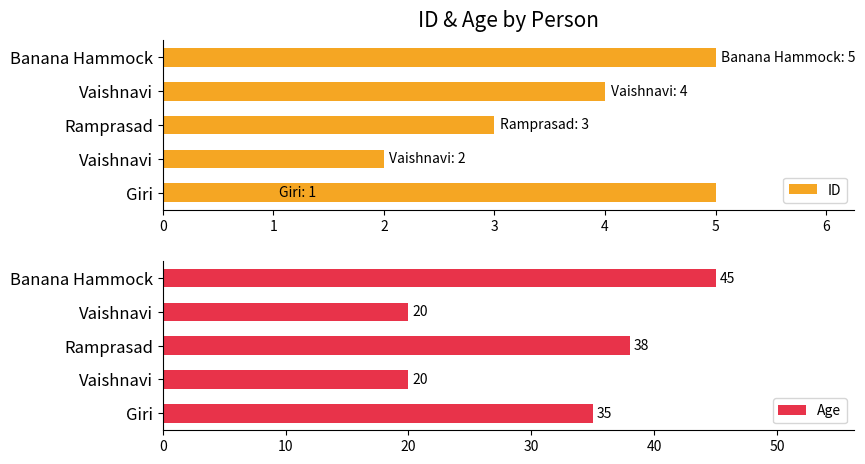

Count the number of categories in the chart.

5